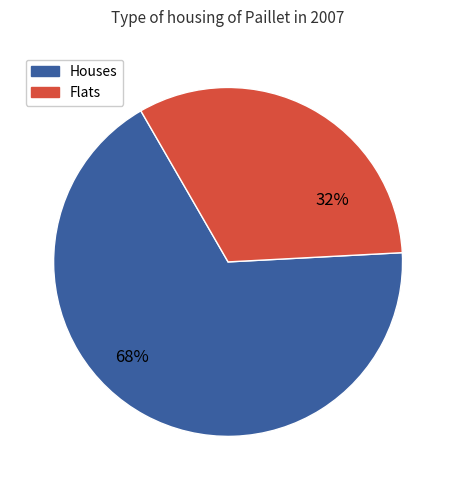

Is there any slice that represents more than half of the pie?

Yes